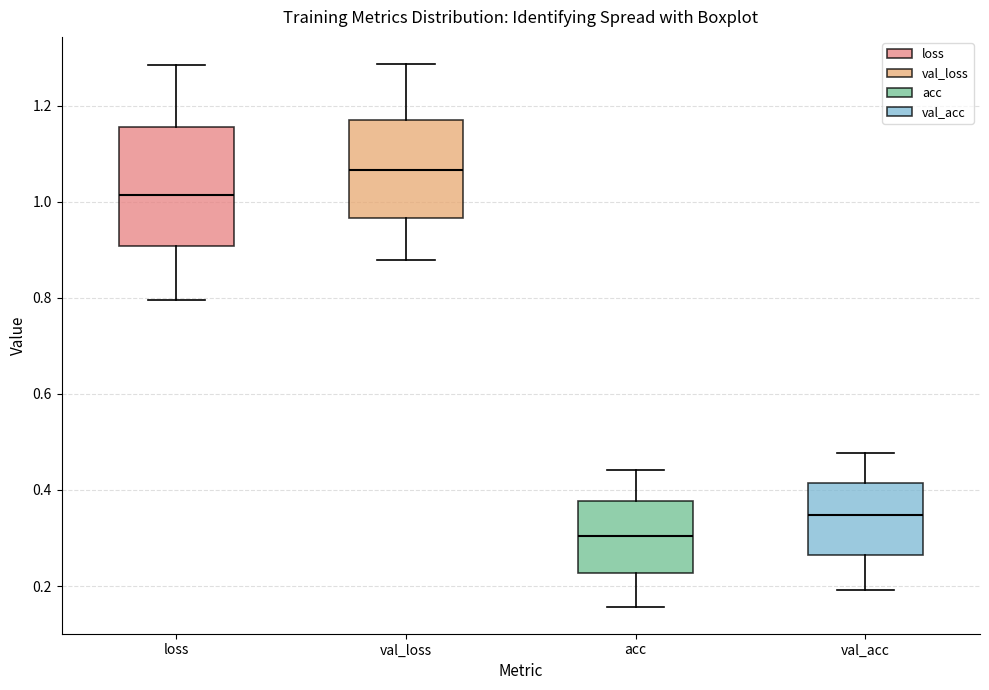

Where is the lower edge of the box for val_acc on the y-axis? The values are not printed on the chart, so give them approximately, as read against the axis.

0.26